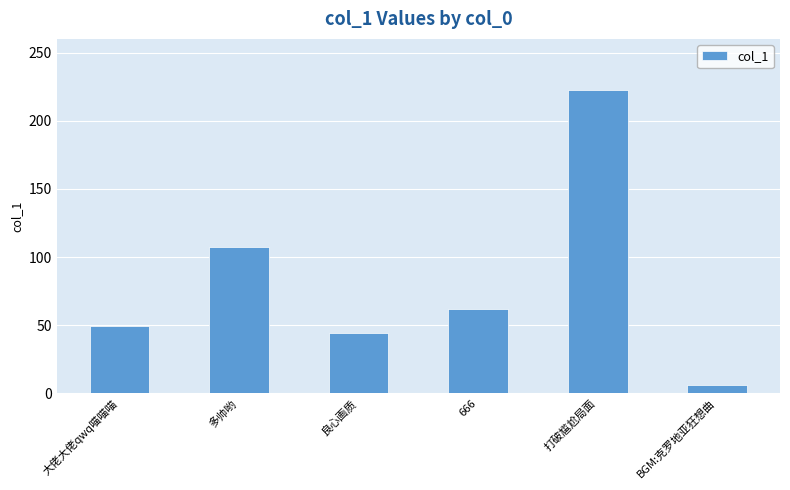

List the labels in order of value, smallest first.

BGM:克罗地亚狂想曲, 良心画质, 大佬大佬qwq喵喵喵, 666, 多帅哟, 打破尴尬局面